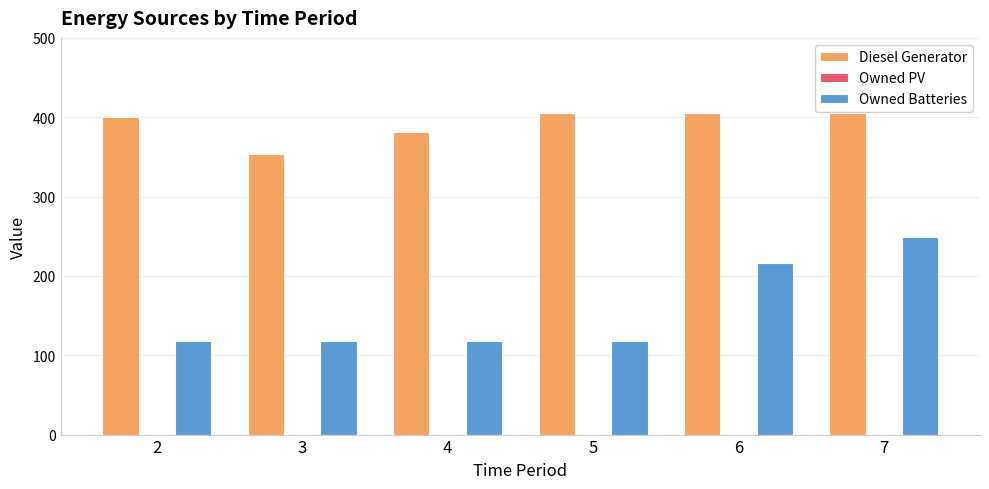

What is the value of the Diesel Generator bar at the 5th from the left?

405.0